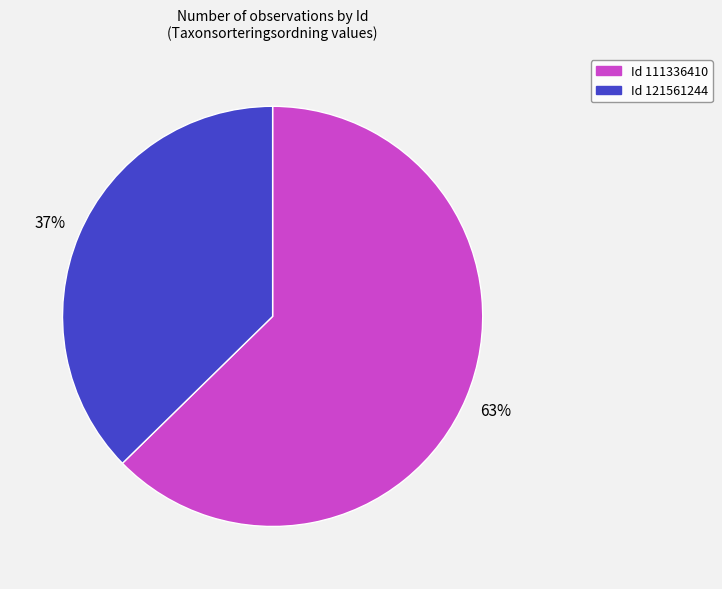

Does any single category account for the majority?

Yes